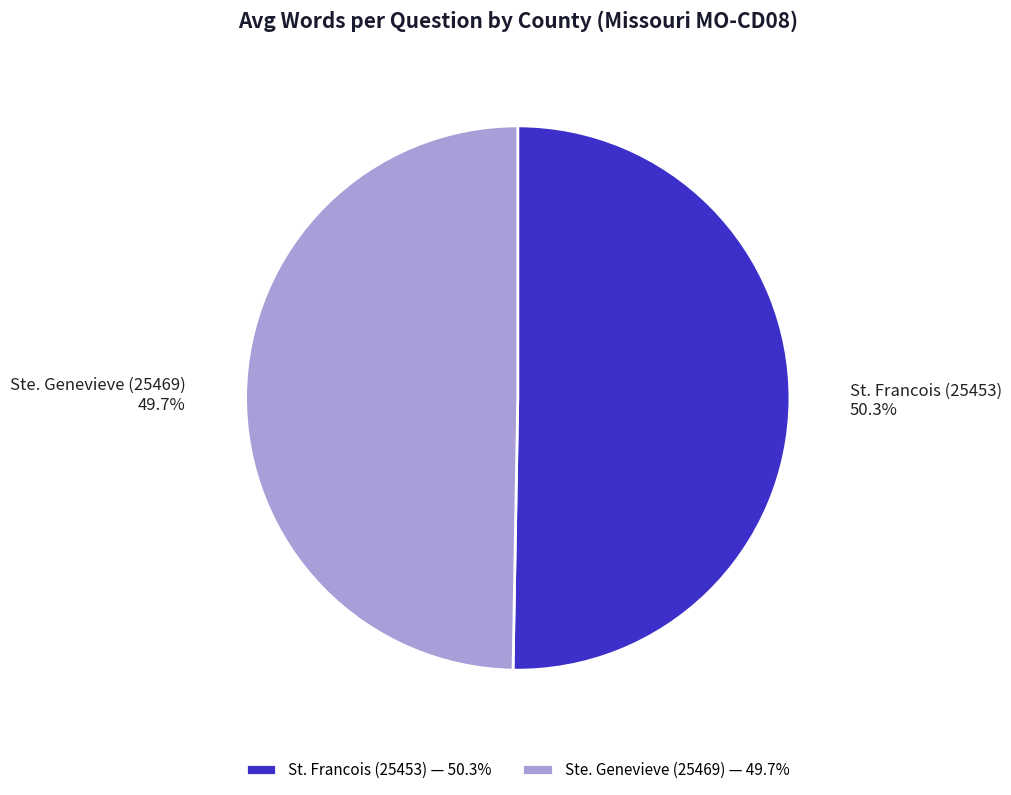

True or false: St. Francois (25453) accounts for 50% of the total.

True